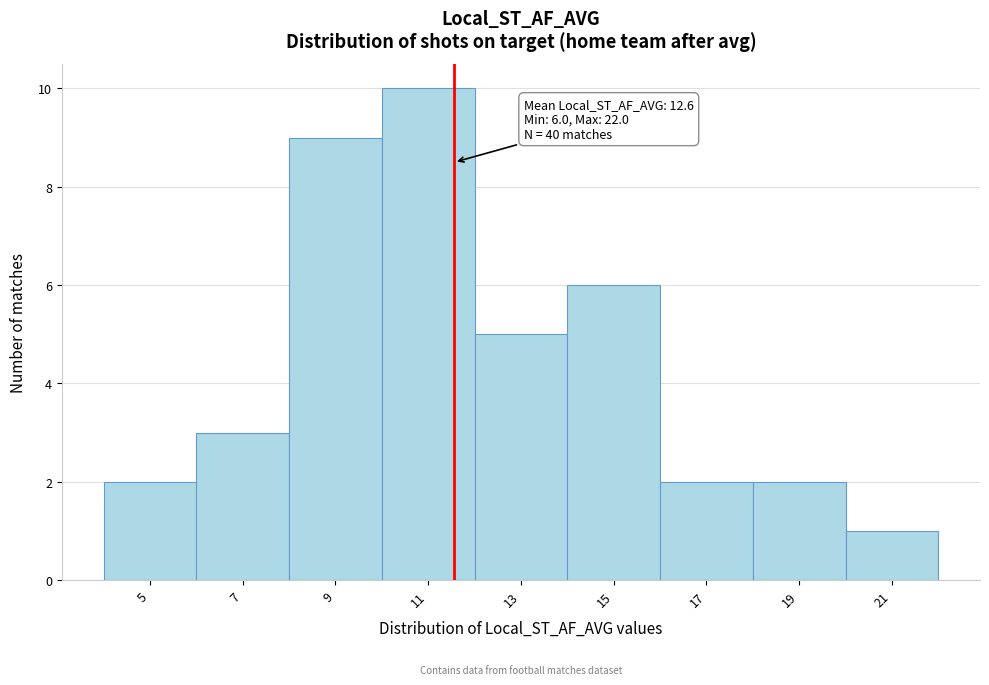

Reading left to right, what are all the values shown in this chart?

2	3	9	10	5	6	2	2	1